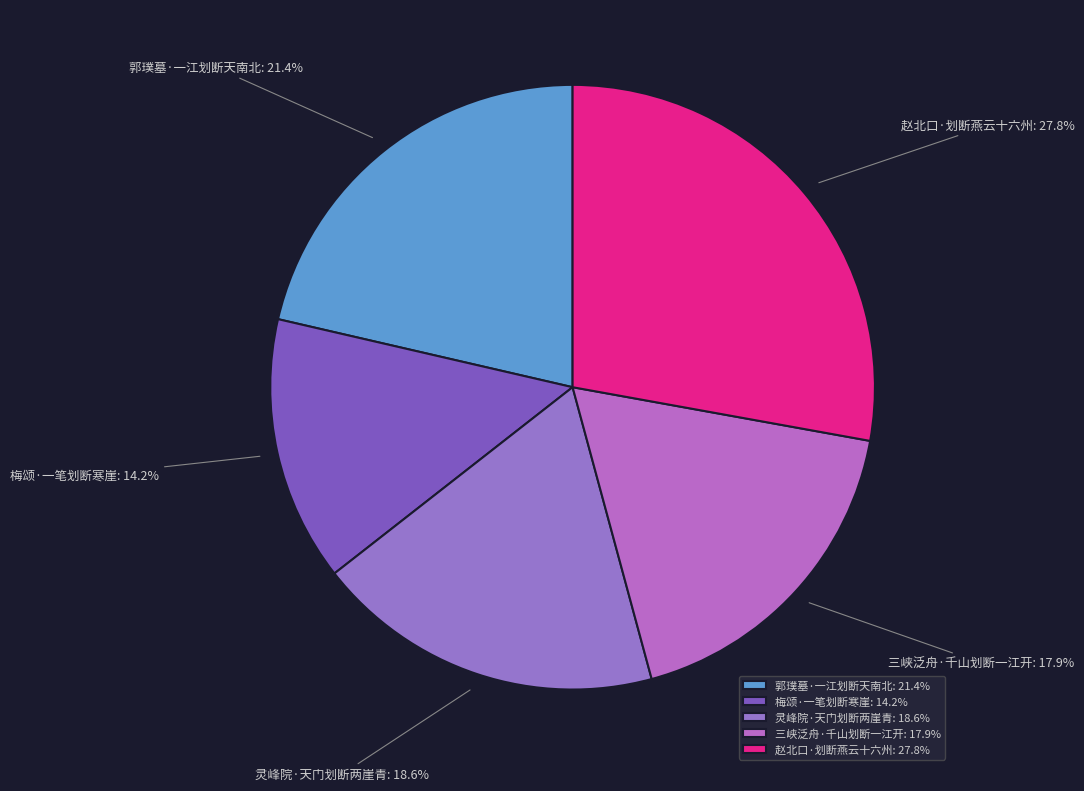

To the nearest percent, what portion does 梅颂·一笔划断寒崖 represent?

14%